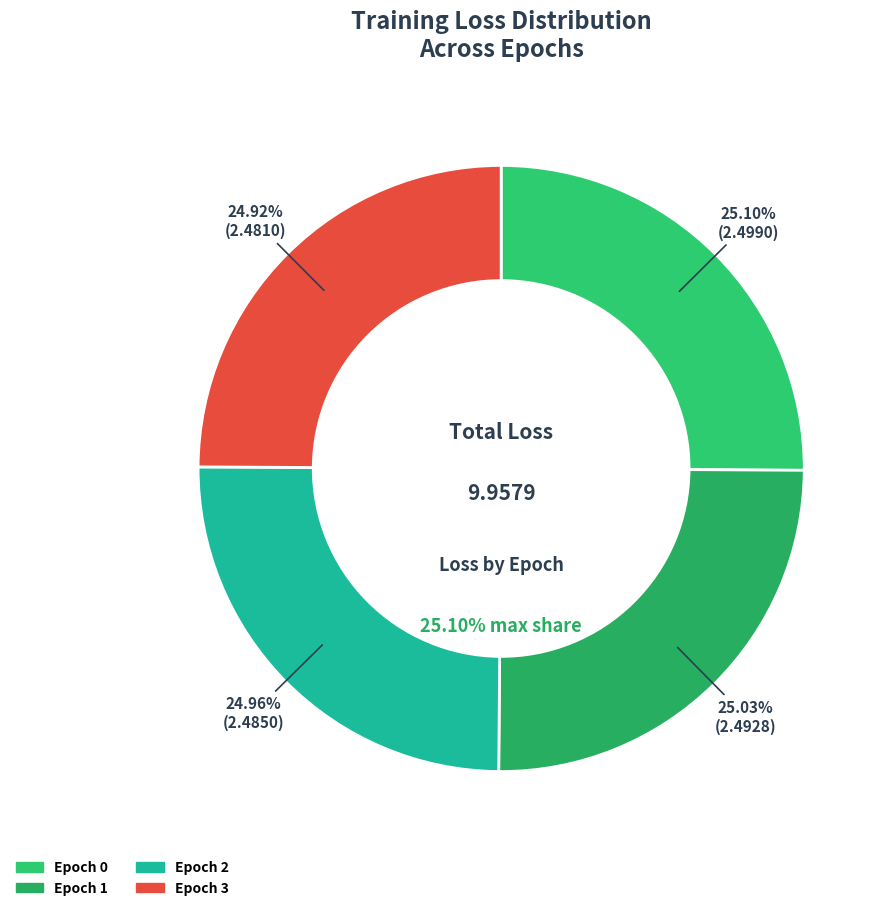

To the nearest percent, what percentage of the pie is 2?

25%